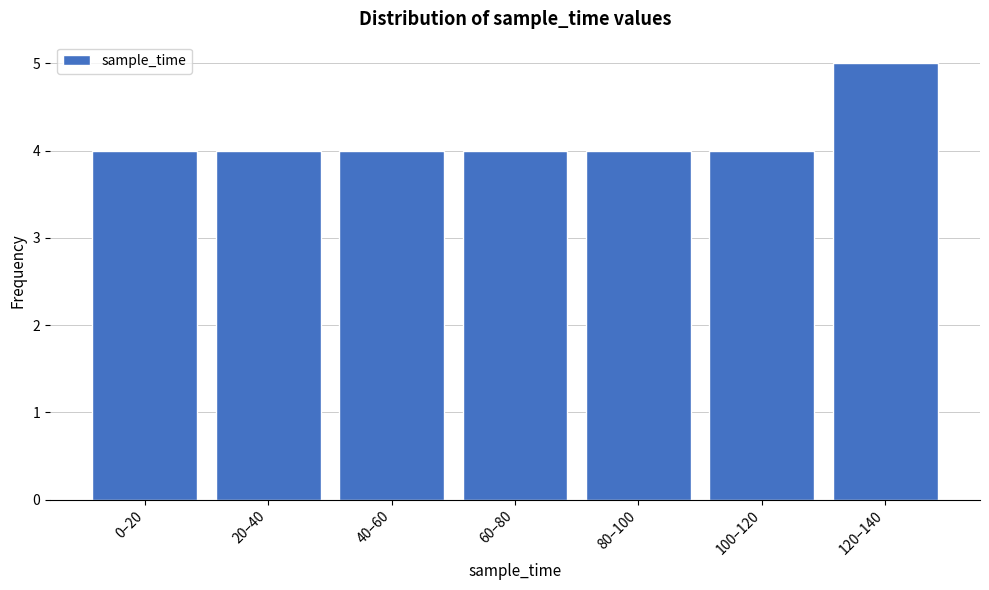

Reading right to left, list all the values displayed in this chart.

5	4	4	4	4	4	4